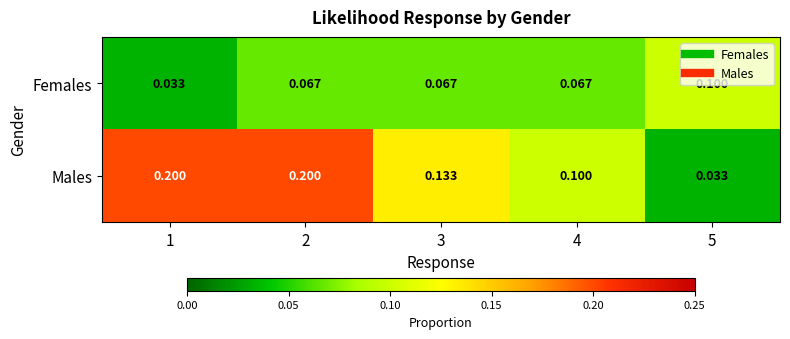

Which series changed the most between 2 and 4?

Males